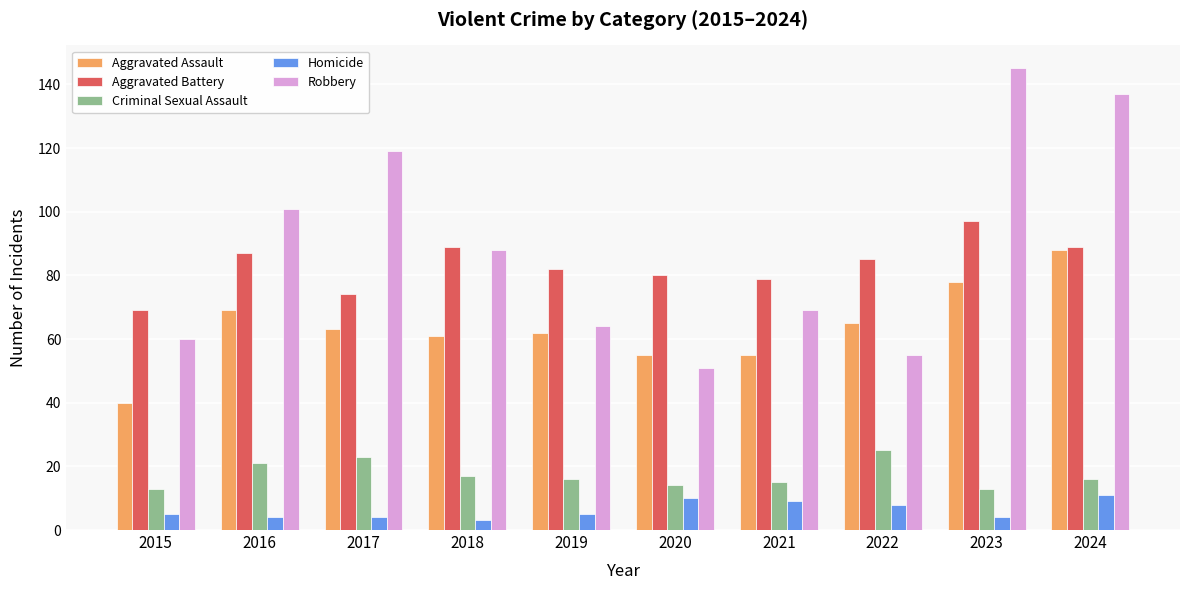

How many values in the Aggravated Battery series are below 85?

5